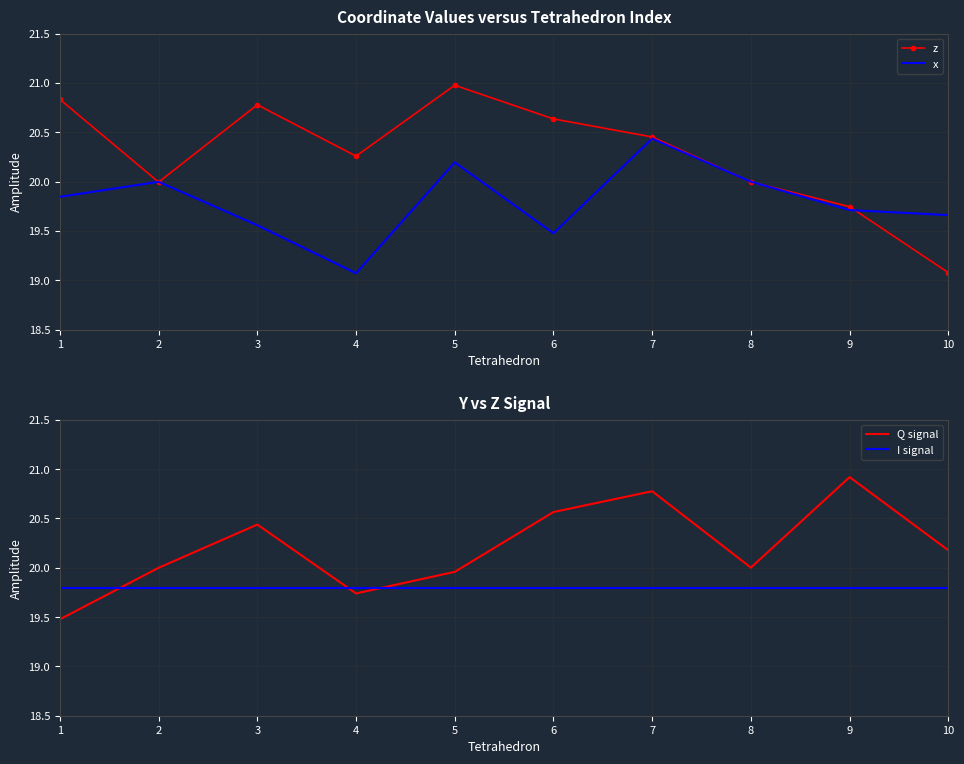

Which category has the lowest value in the z series?

10